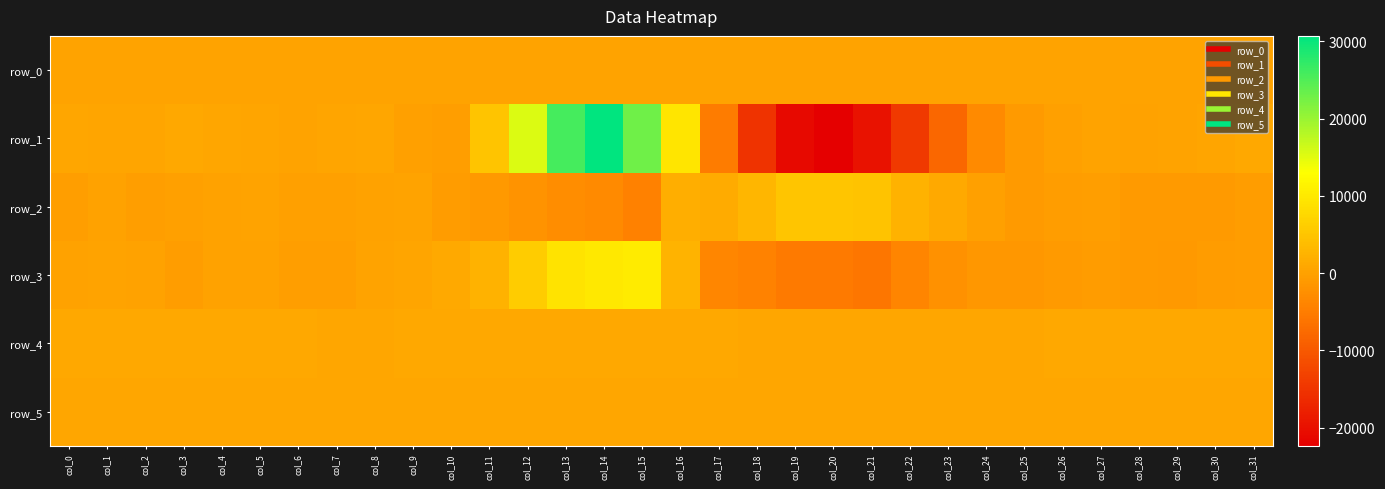

What is the minimum value shown in the chart?

-22353.0